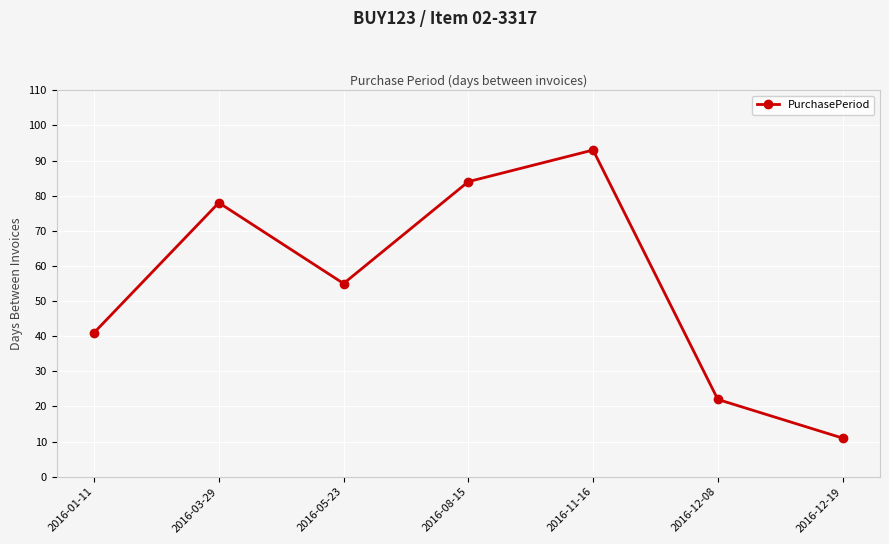

Is it true that the value at 2016-11-16 is 161?

False